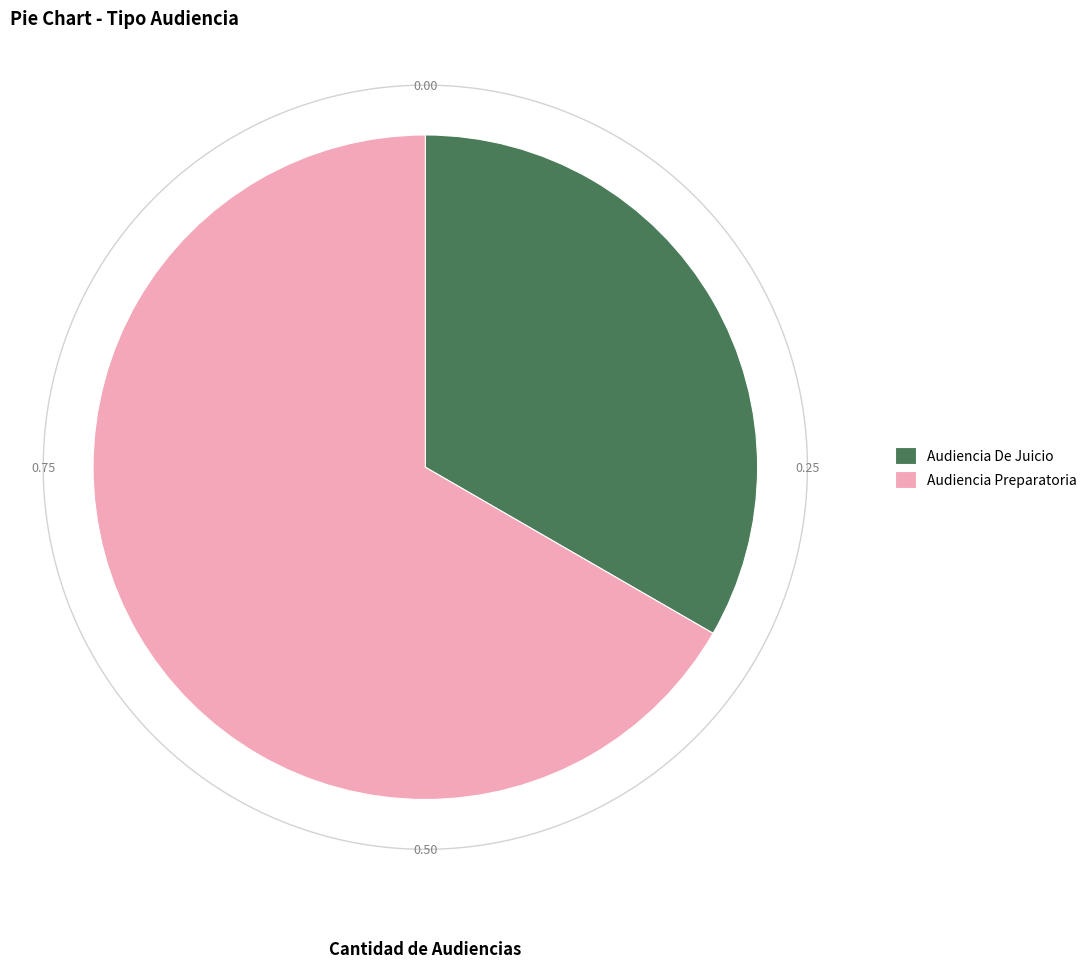

Do Audiencia Preparatoria and Audiencia De Juicio together represent more than half of the pie?

Yes